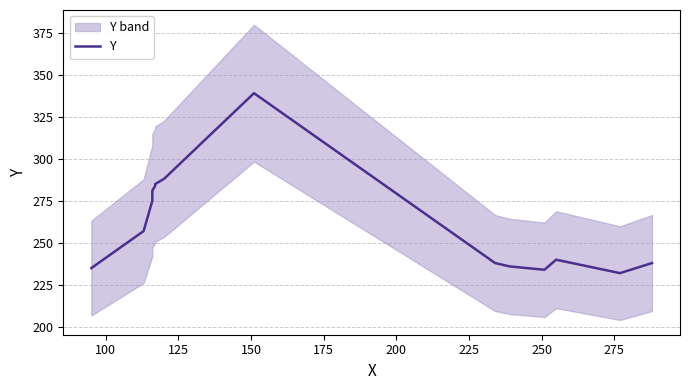

Reading left to right, extract all data points from this chart.

235	257	275	276	281	284	285	288	339	238	236	234	240	232	238